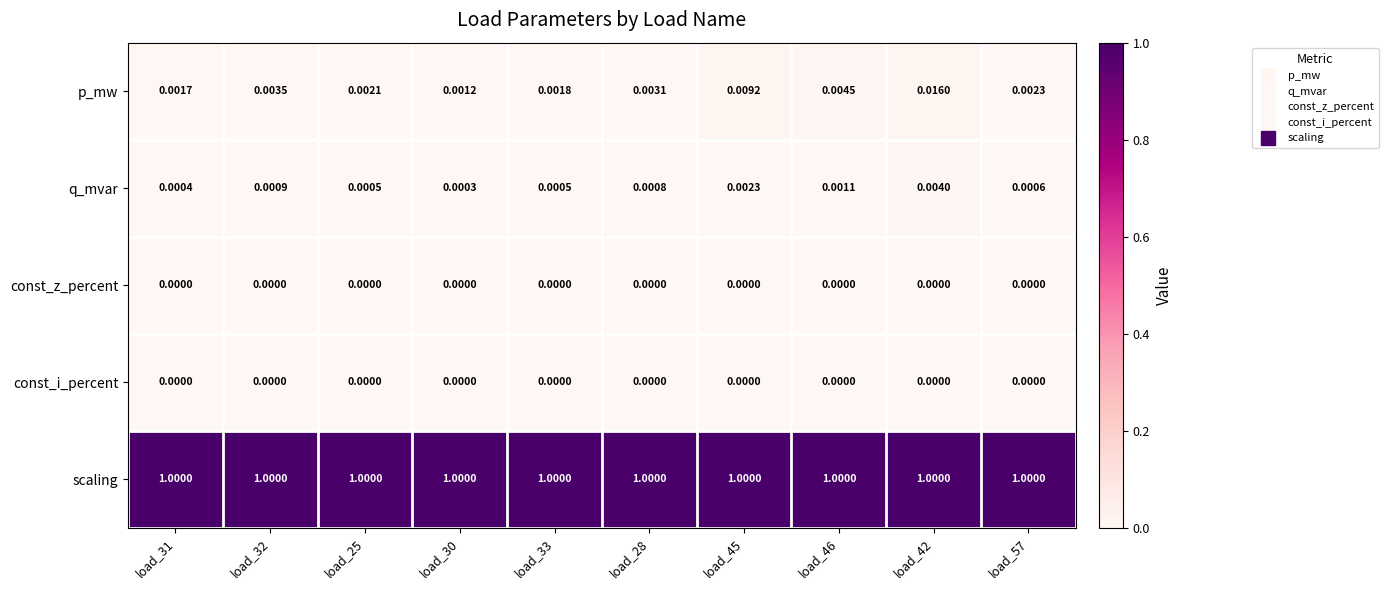

Which series has the widest spread of values?

p_mw